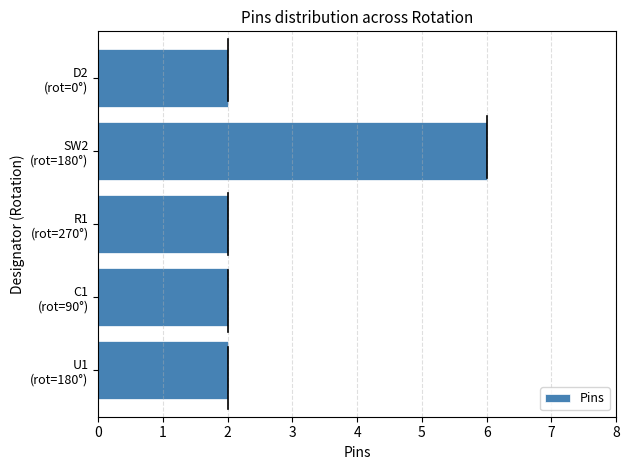

Reading top to bottom, transcribe all the data shown in this chart.

2	6	2	2	2